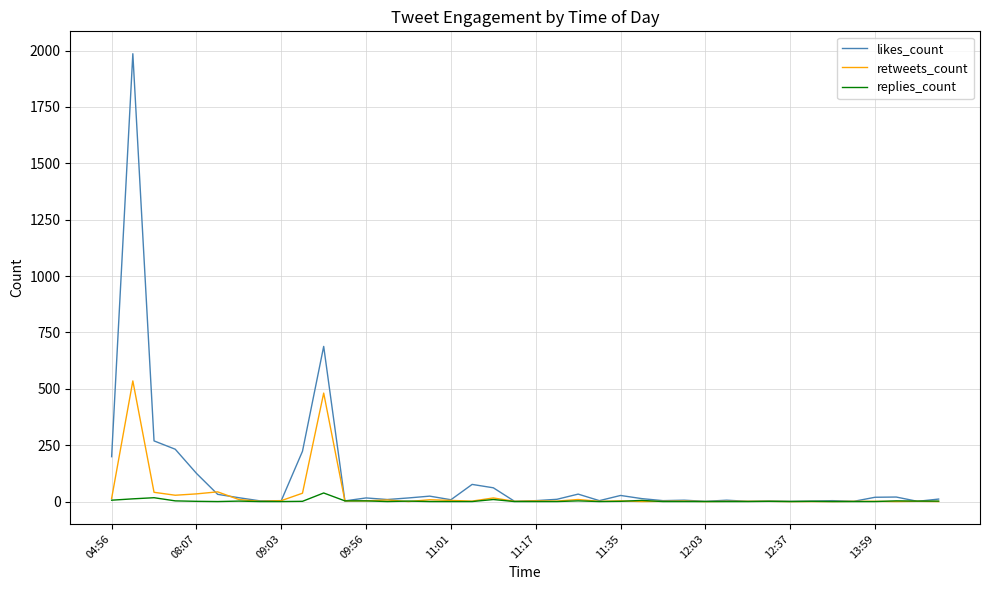

Rank the series by their maximum value, from lowest to highest.

replies_count, retweets_count, likes_count